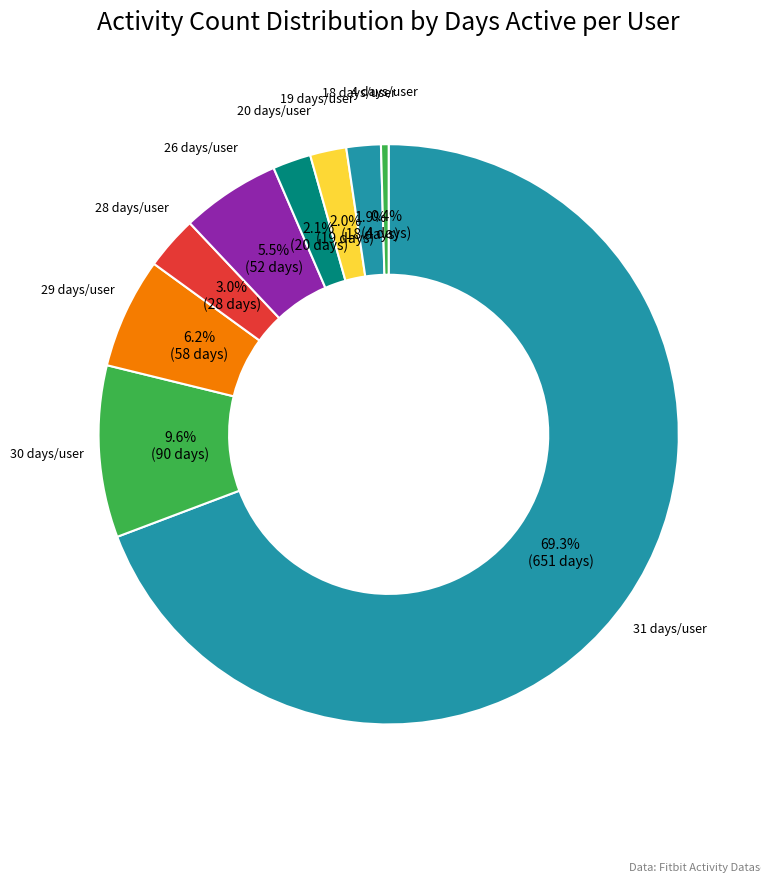

How many segments does this pie chart have?

9